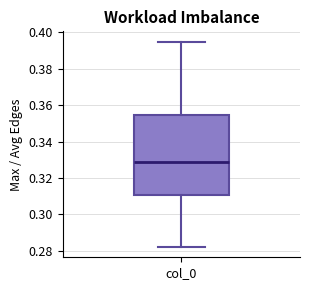

Where does the median line of the box for col_0 sit on the y-axis? The values are not printed on the chart, so give them approximately, as read against the axis.

0.328